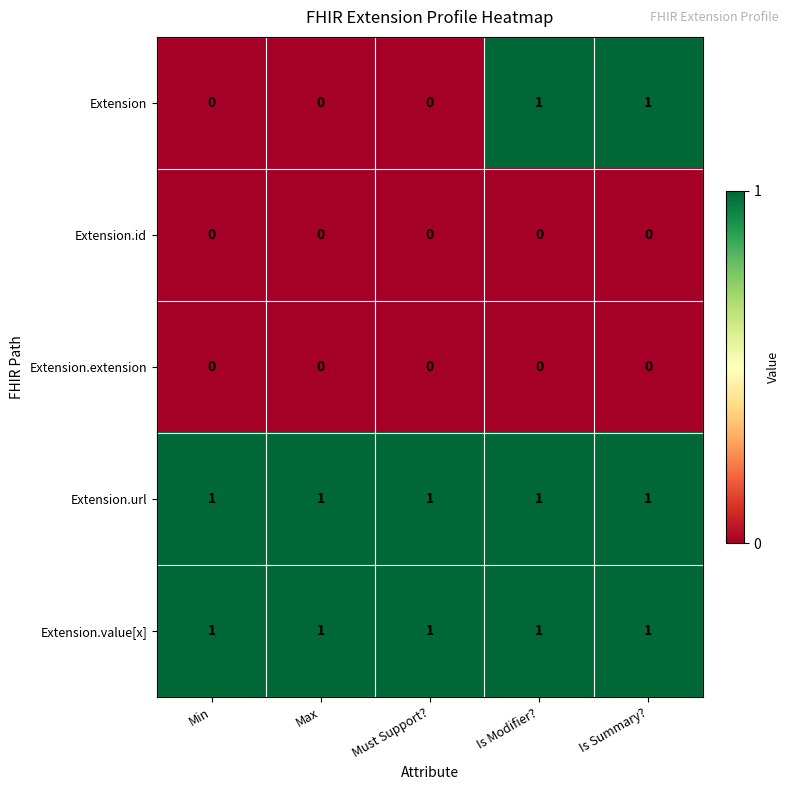

What is the maximum value shown in the chart?

1